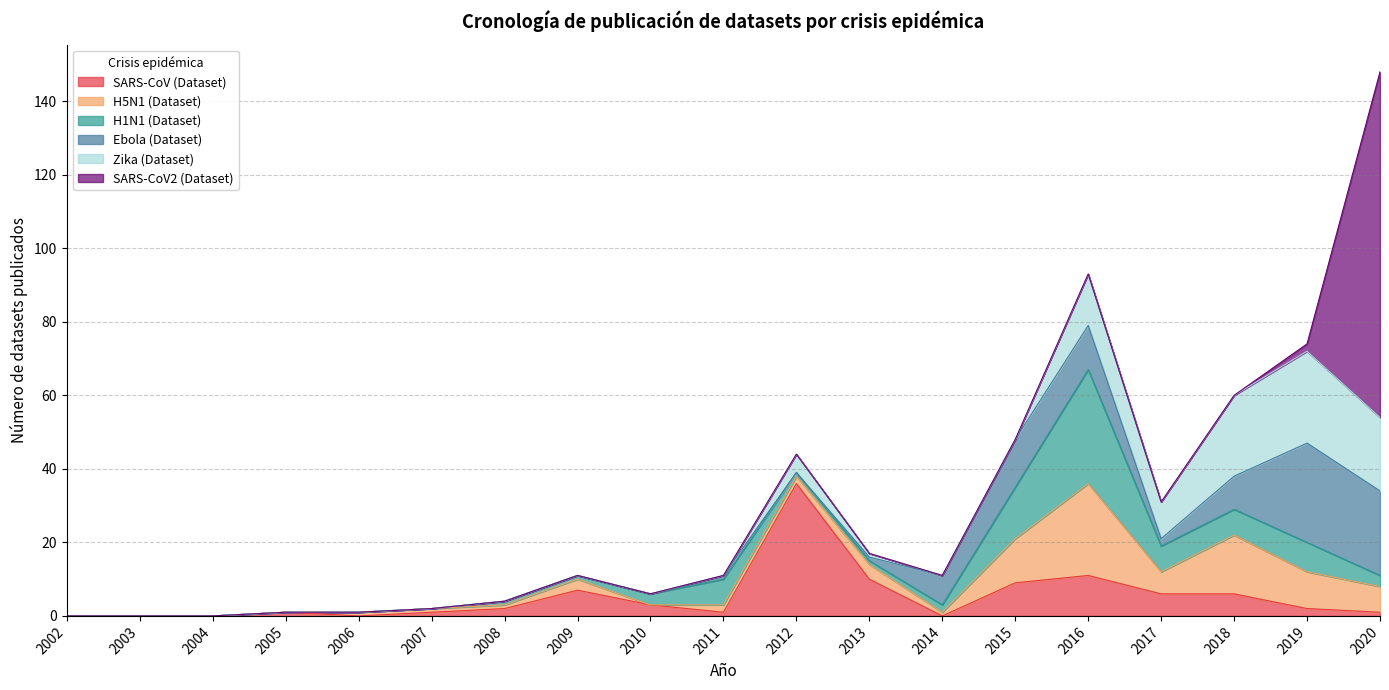

How many series are shown in this chart?

6